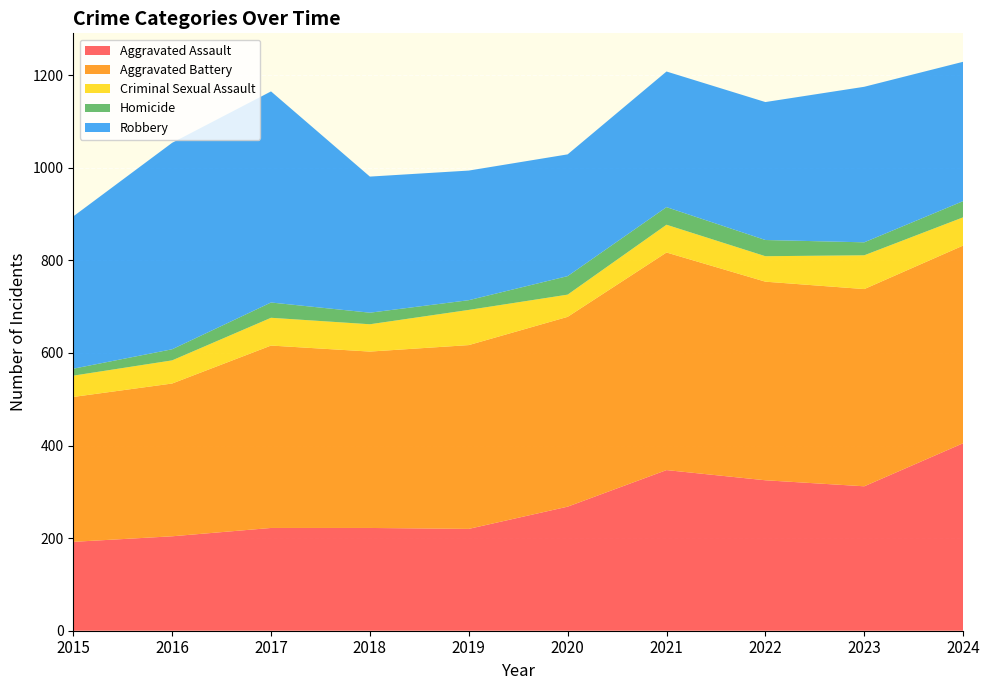

Reading left to right, list all the values displayed in this chart.

Aggravated Assault: 2015=192	2016=204	2017=222	2018=222	2019=220	2020=268	2021=347	2022=325	2023=312	2024=405
Aggravated Battery: 2015=313	2016=330	2017=394	2018=381	2019=397	2020=410	2021=470	2022=429	2023=426	2024=427
Criminal Sexual Assault: 2015=46	2016=50	2017=60	2018=59	2019=76	2020=48	2021=60	2022=55	2023=73	2024=61
Homicide: 2015=15	2016=24	2017=33	2018=25	2019=21	2020=40	2021=38	2022=35	2023=28	2024=35
Robbery: 2015=329	2016=446	2017=456	2018=294	2019=280	2020=263	2021=293	2022=298	2023=336	2024=301